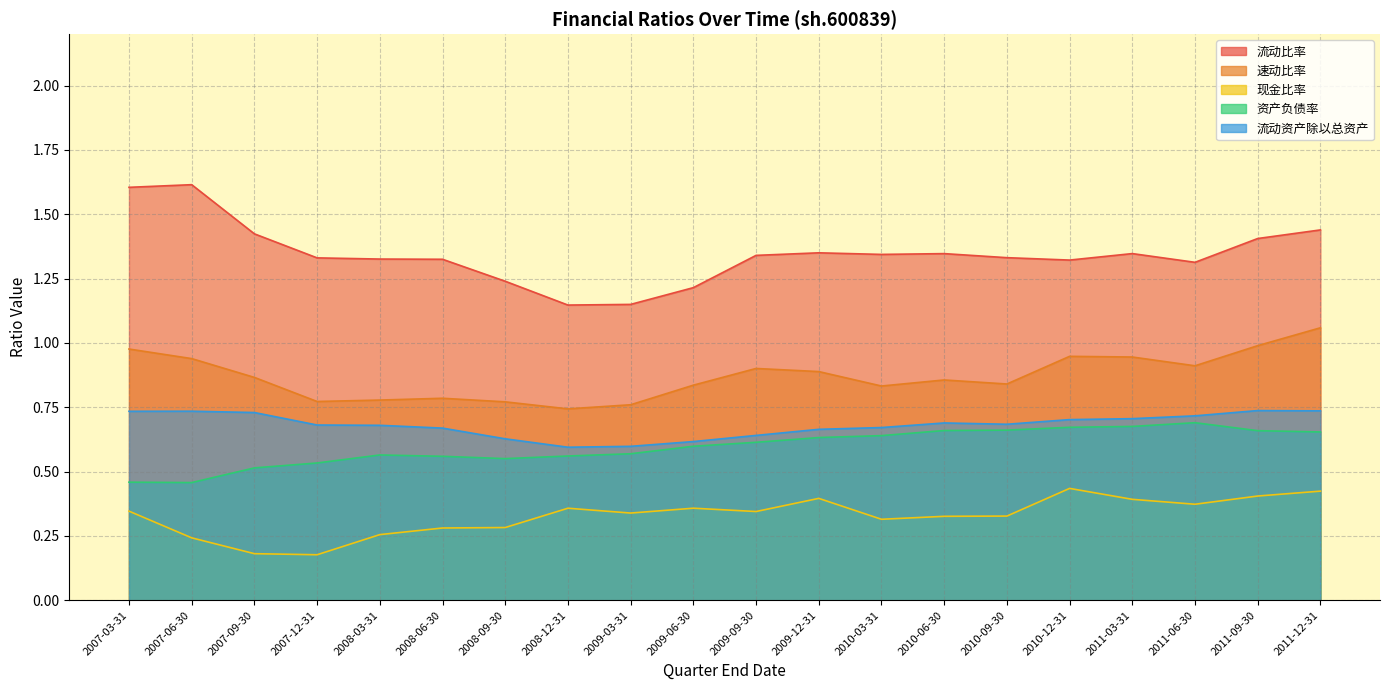

Which series has the largest total across all categories?

流动比率